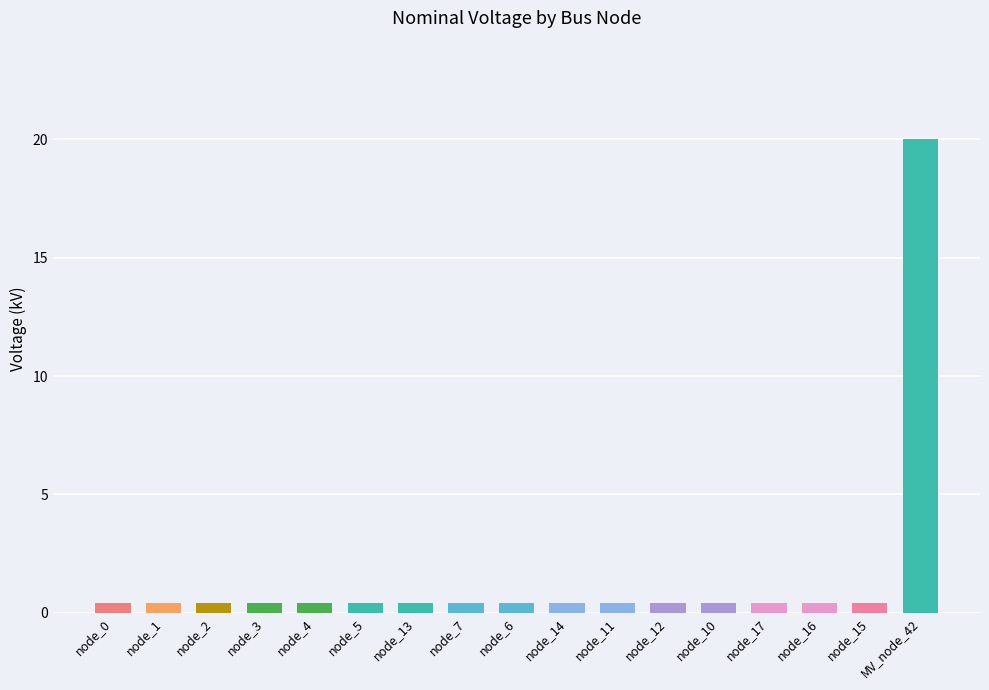

Reading right to left, list all the values displayed in this chart.

20.0	0.4	0.4	0.4	0.4	0.4	0.4	0.4	0.4	0.4	0.4	0.4	0.4	0.4	0.4	0.4	0.4